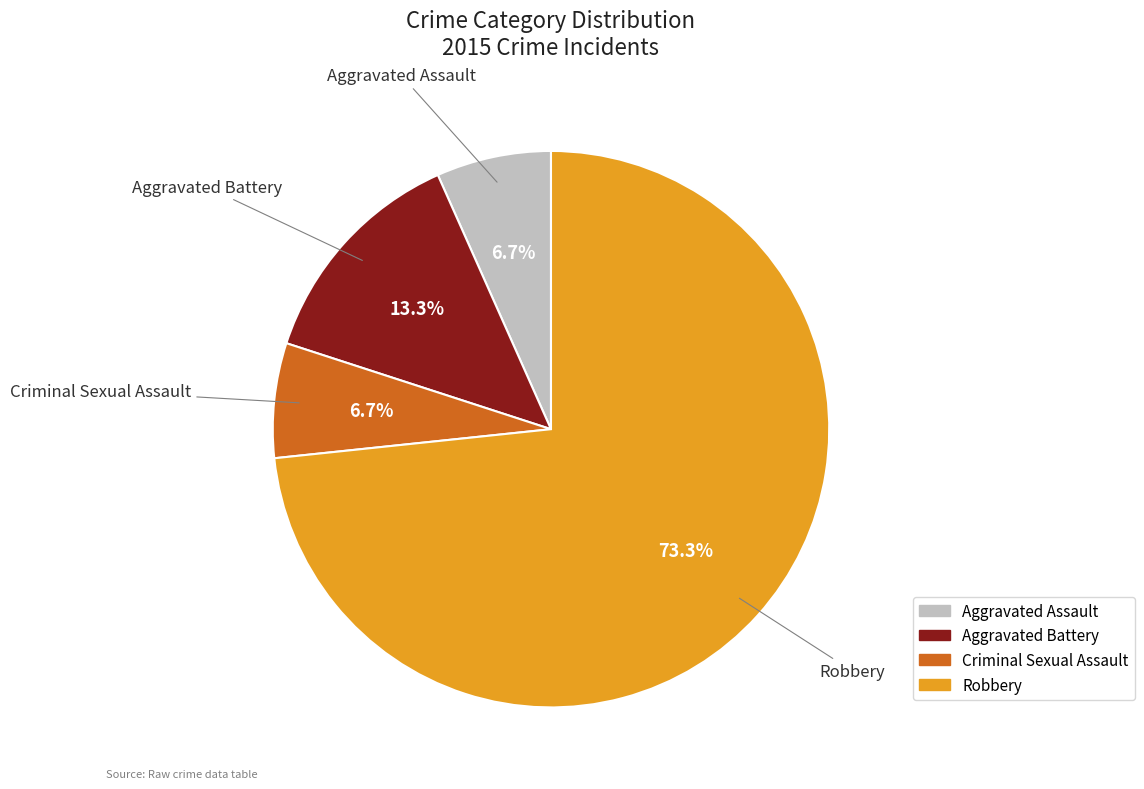

How many segments does this pie chart have?

4